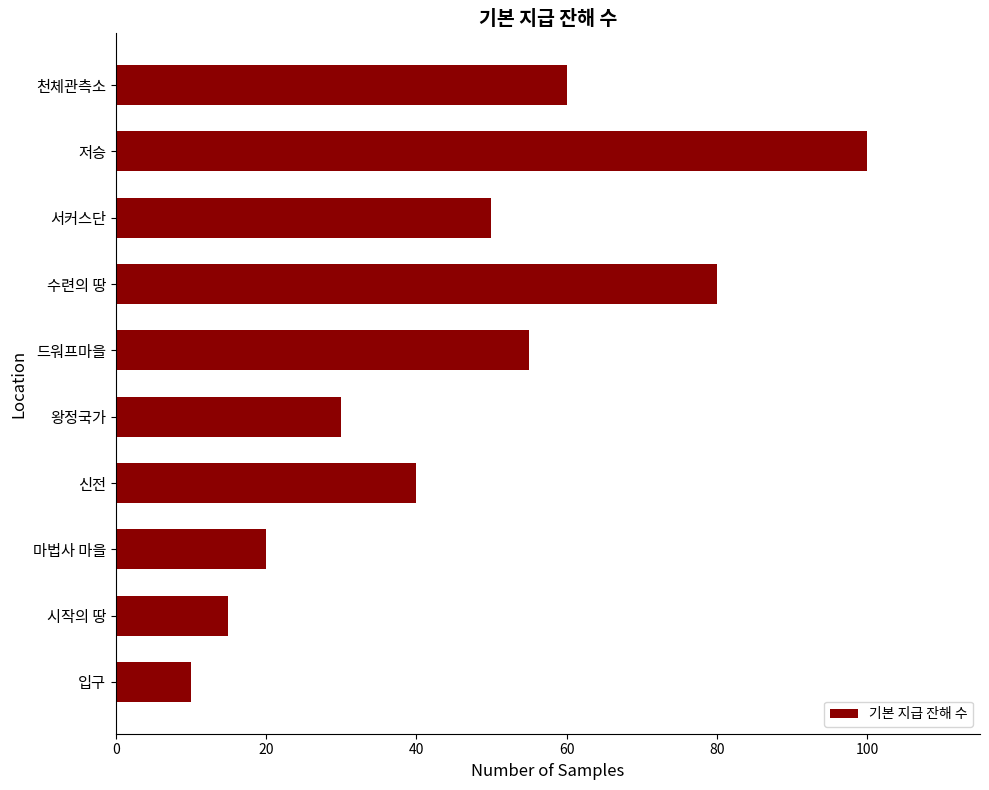

Does the chart contain stacked bars?

No